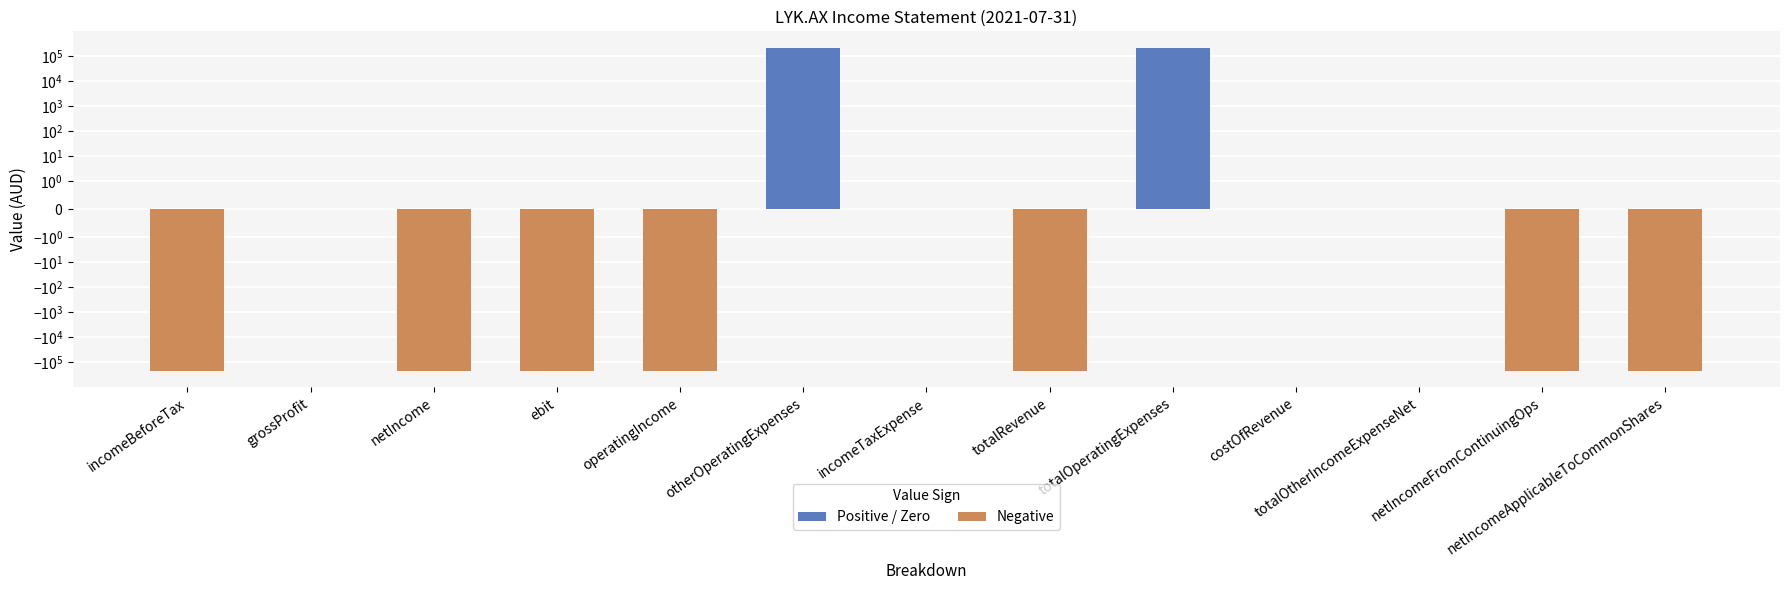

What is the change in value from totalOperatingExpenses to totalOtherIncomeExpenseNet?

-222524